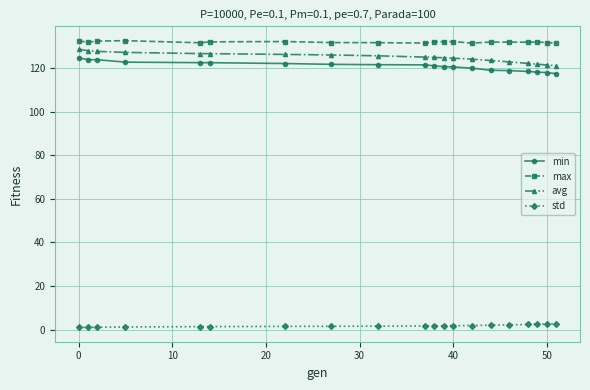

True or false: max has more than 2 points higher than both neighbors.

True